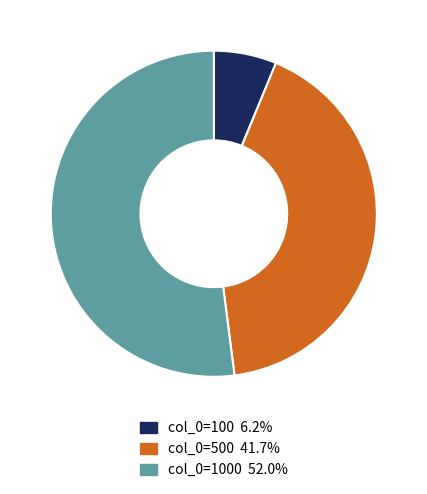

Does any single category account for the majority?

Yes